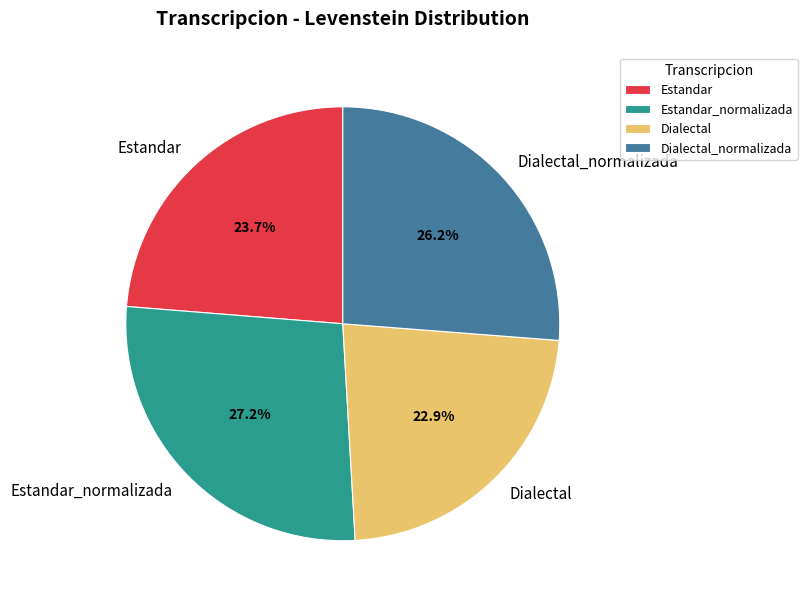

Combined, do Estandar_normalizada and Dialectal account for over 50%?

Yes